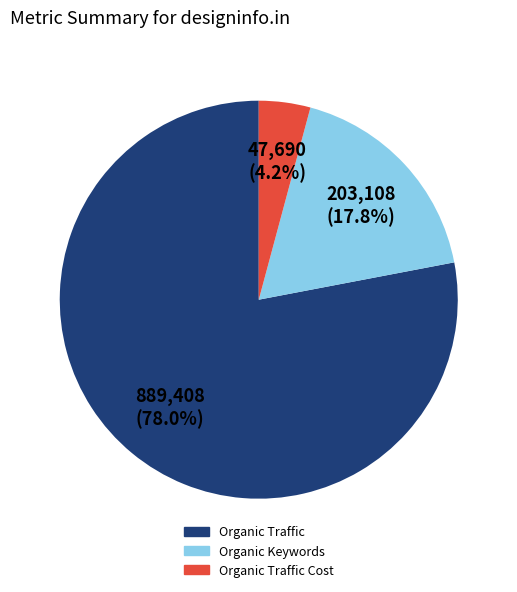

Is there any slice that represents more than half of the pie?

Yes